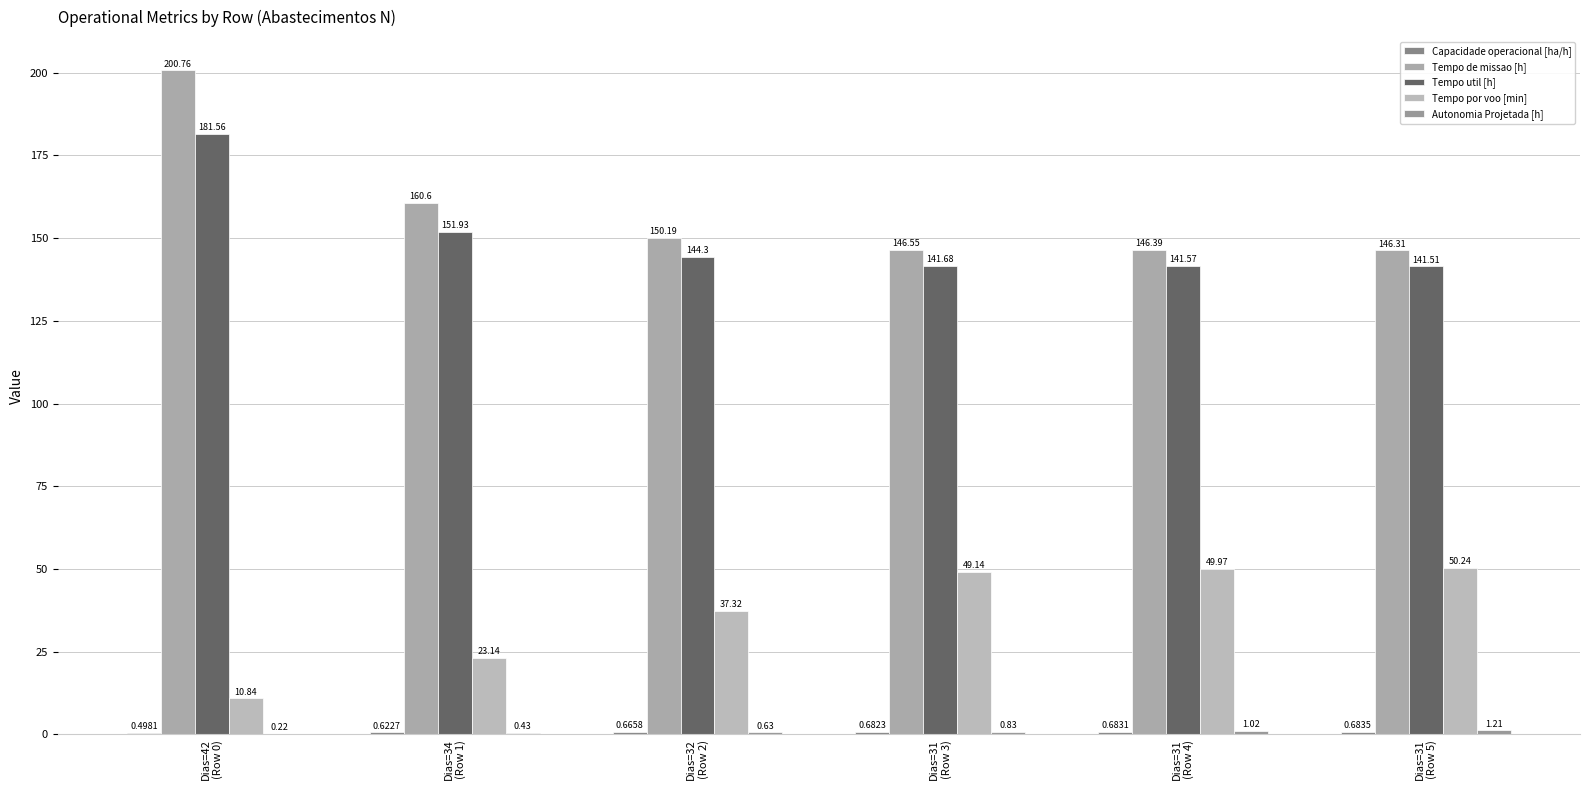

True or false: Autonomia Projetada [h] has a value of 0.6 at Dias=34
(Row 1).

False